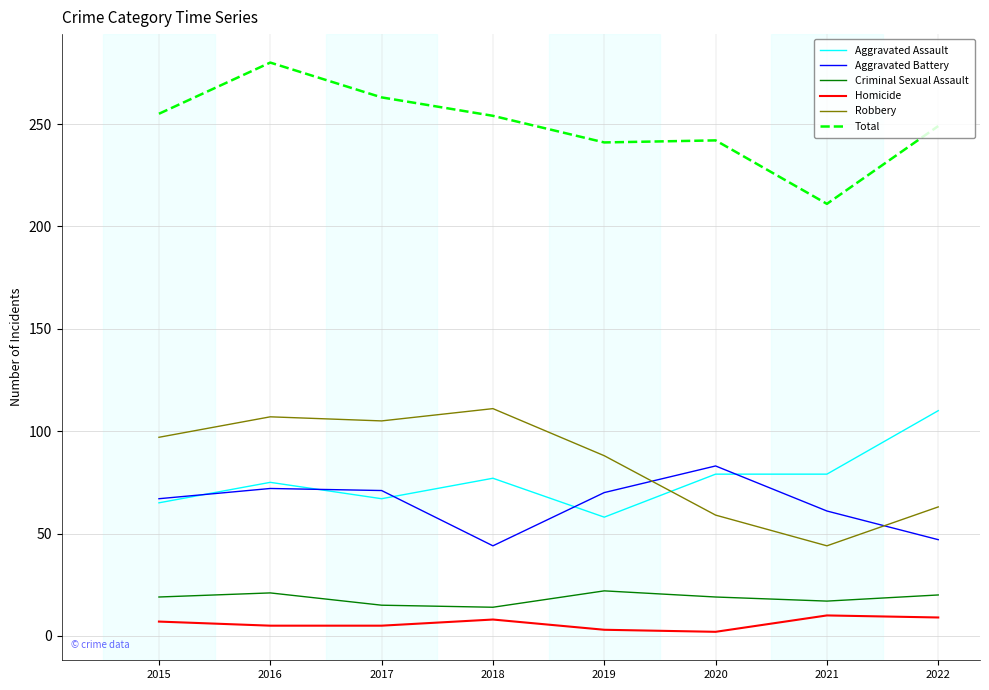

True or false: Aggravated Battery has a value of 83 at 2020.

True